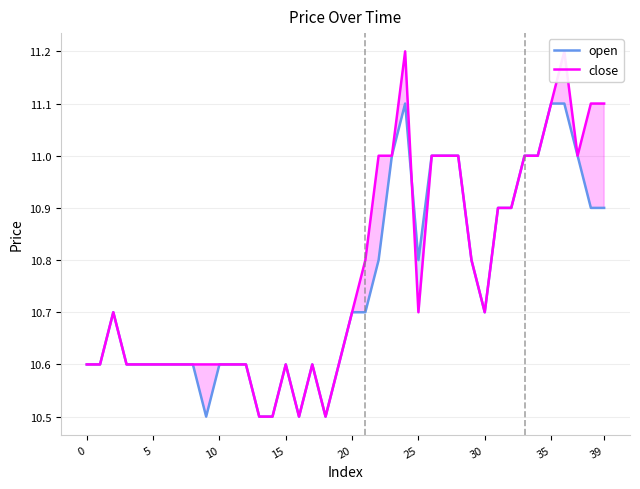

How many interior local valleys does the open series have?

5